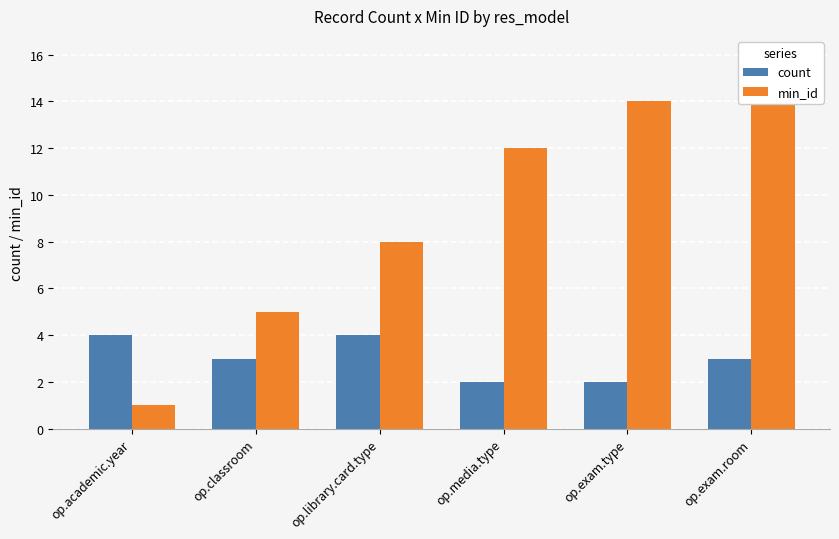

What is the label of the 5th bar from the right?

op.classroom